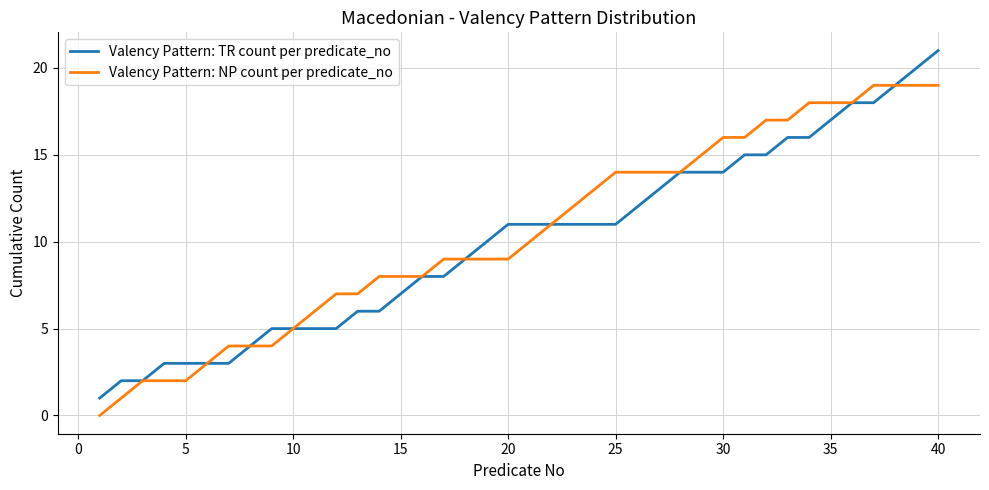

Which series has the widest spread of values?

Valency Pattern: TR count per predicate_no